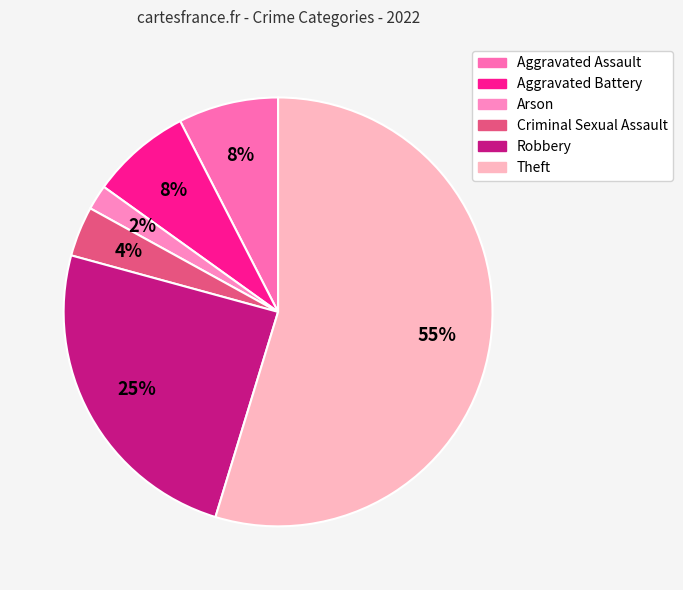

Is Aggravated Assault the majority of the pie?

No